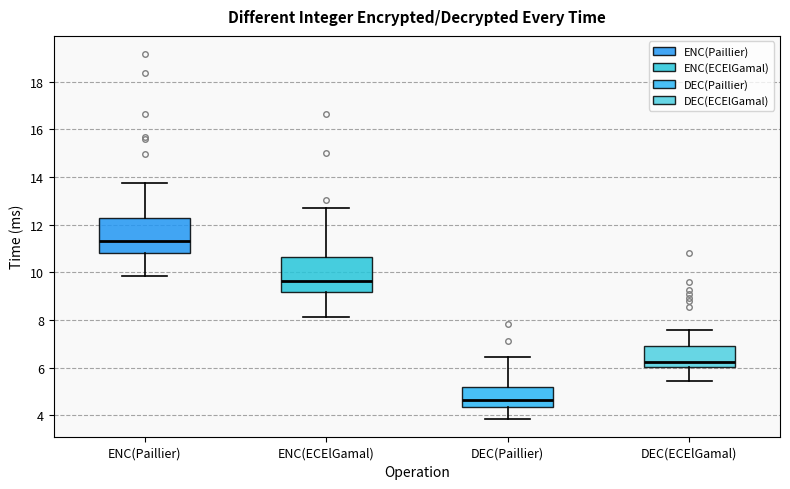

Which box has the highest median line?

ENC(Paillier)